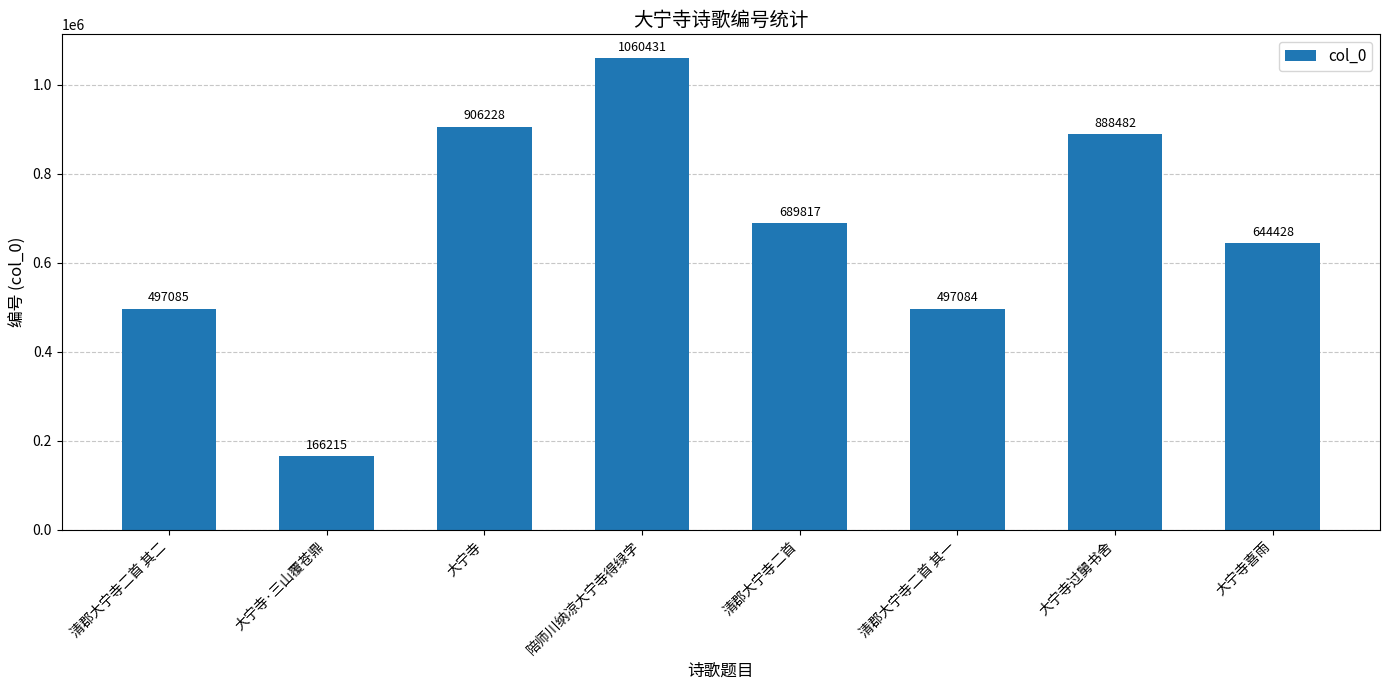

List the labels in order of value, largest first.

陪师川纳凉大宁寺得绿字, 大宁寺, 大宁寺过舅书舍, 清郡大宁寺二首, 大宁寺喜雨, 清郡大宁寺二首 其二, 清郡大宁寺二首 其一, 大宁寺·三山覆苍鼎